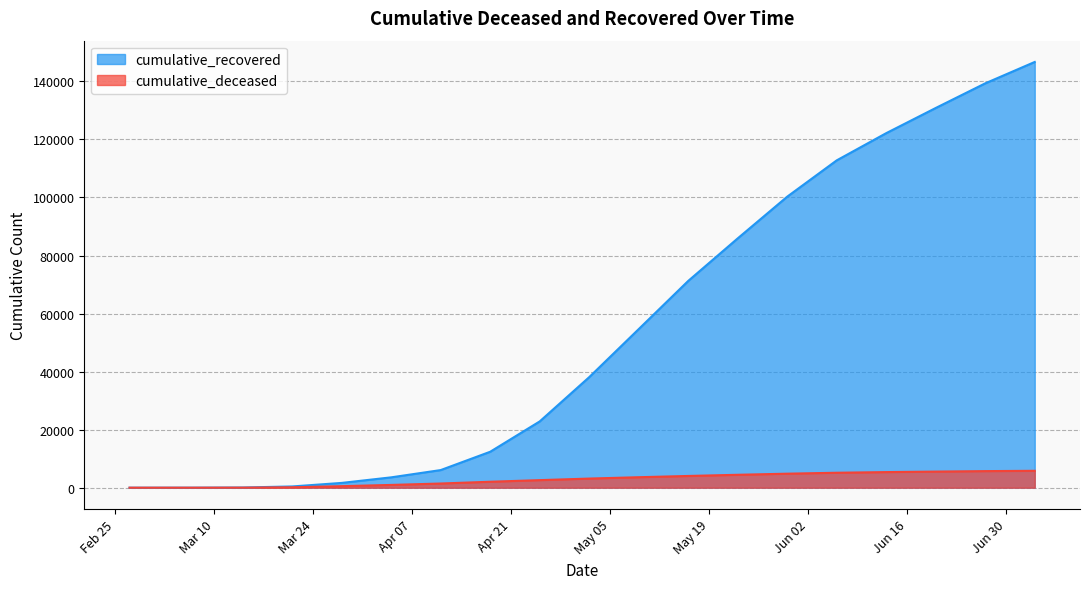

Reading left to right, transcribe all the data shown in this chart.

cumulative_recovered: 2020-02-27=2	2020-03-01=3	2020-03-07=9	2020-03-14=63	2020-03-21=429	2020-03-28=1647	2020-04-04=3566	2020-04-11=6072	2020-04-18=12384	2020-04-25=22837	2020-05-02=38092	2020-05-09=54652	2020-05-16=71252	2020-05-23=85918	2020-05-30=100289	2020-06-06=112798	2020-06-13=122173	2020-06-20=130847	2020-06-27=139335	2020-07-04=146706
cumulative_deceased: 2020-02-27=0	2020-03-01=0	2020-03-07=1	2020-03-14=20	2020-03-21=142	2020-03-28=522	2020-04-04=954	2020-04-11=1441	2020-04-18=2050	2020-04-25=2606	2020-05-02=3143	2020-05-09=3610	2020-05-16=4043	2020-05-23=4448	2020-05-30=4828	2020-06-06=5151	2020-06-13=5376	2020-06-20=5548	2020-06-27=5714	2020-07-04=5820